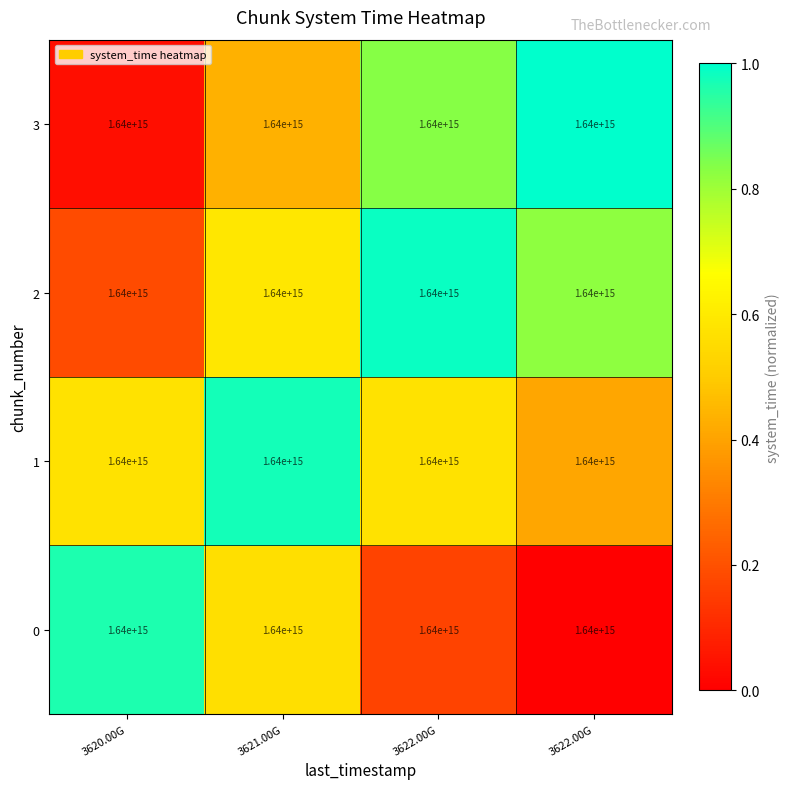

Reading right to left, list all the values displayed in this chart.

0: 3622.00G=1640000000000000.0	3622.00G=1640000000000000.0	3621.00G=1640000000000000.0	3620.00G=1640000000000000.0
1: 3622.00G=1640000000000000.0	3622.00G=1640000000000000.0	3621.00G=1640000000000000.0	3620.00G=1640000000000000.0
2: 3622.00G=1640000000000000.0	3622.00G=1640000000000000.0	3621.00G=1640000000000000.0	3620.00G=1640000000000000.0
3: 3622.00G=1640000000000000.0	3622.00G=1640000000000000.0	3621.00G=1640000000000000.0	3620.00G=1640000000000000.0